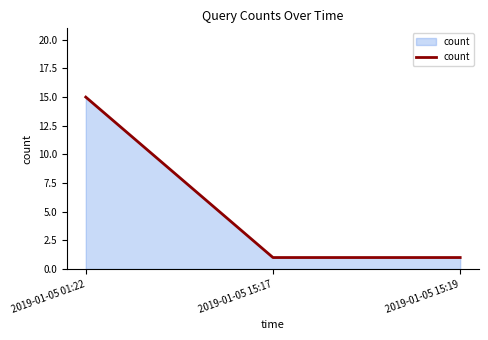

Does the chart display data point markers on the line(s)?

No